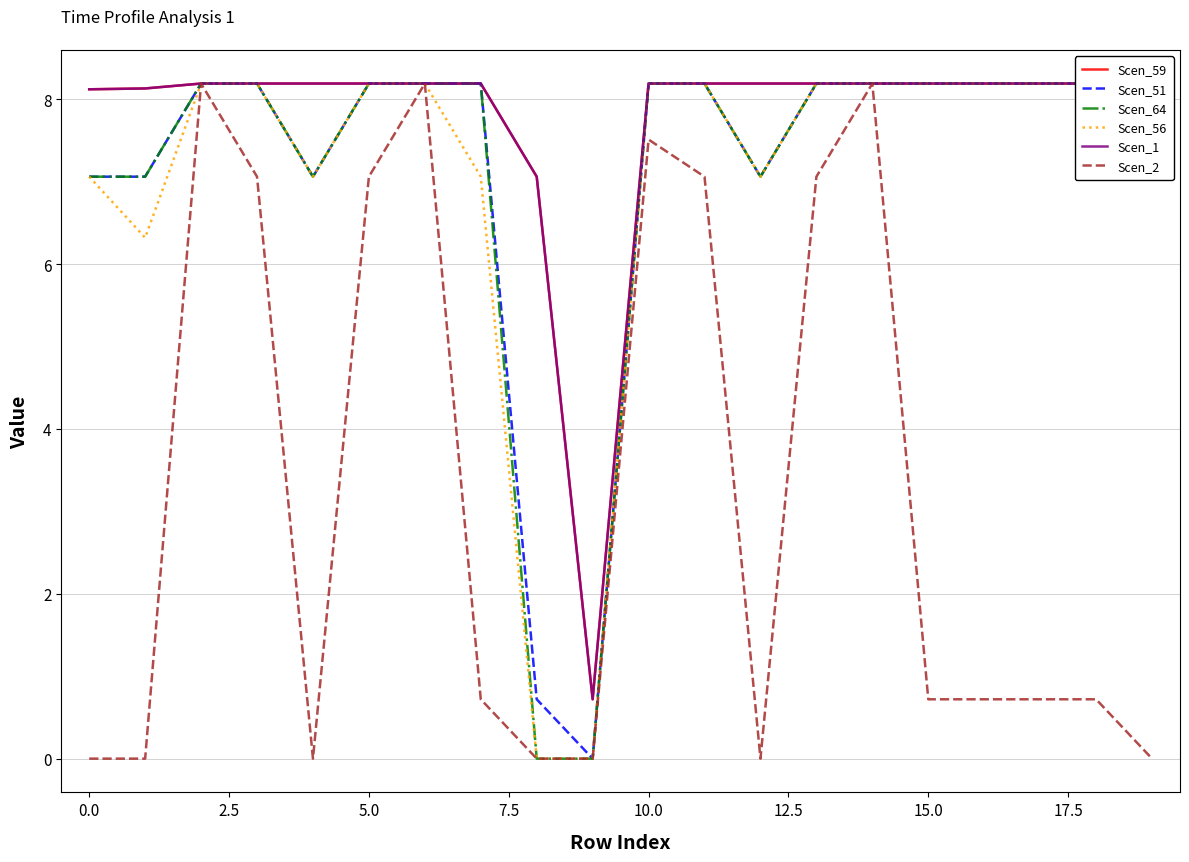

True or false: Scen_64 has more than 1 interior local peaks.

False